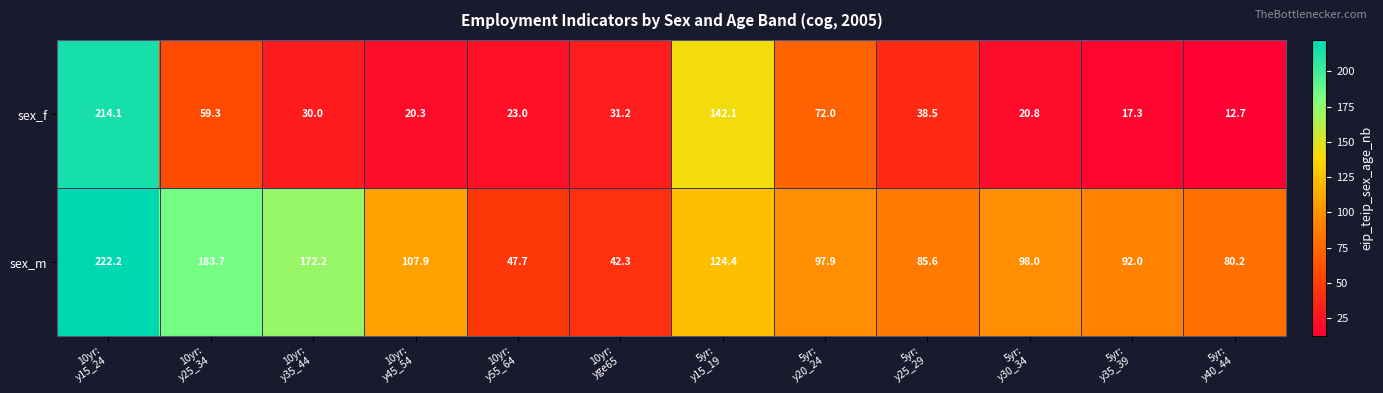

At 5yr:
y40_44, list the series in order from largest to smallest.

sex_m, sex_f